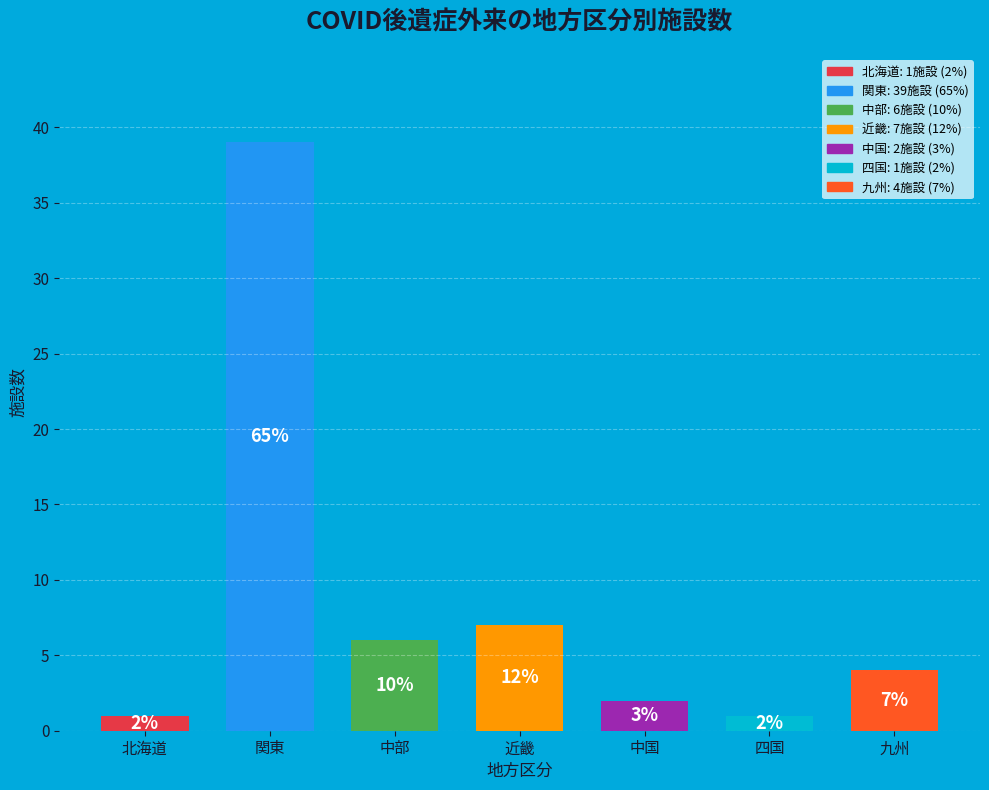

The 中部 slice represents 10% of the pie. True or false?

True